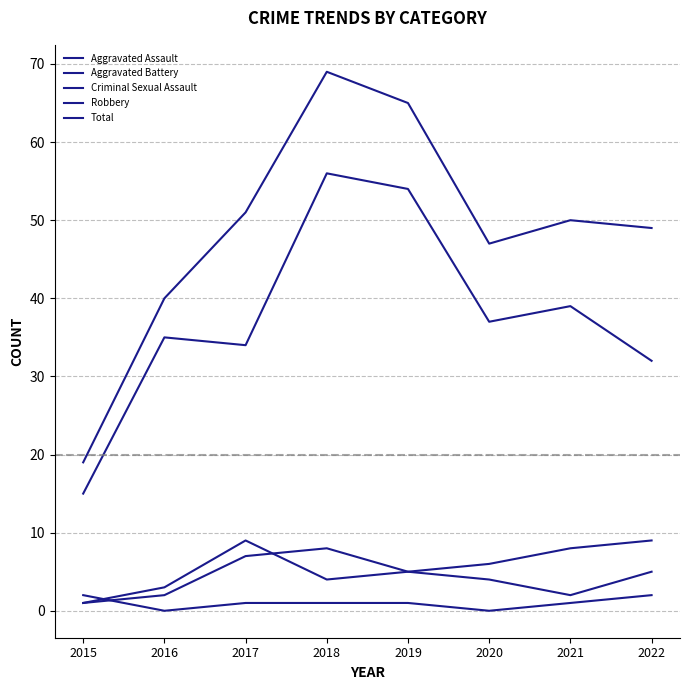

What is the spread (max minus min) of values at 2019?

64